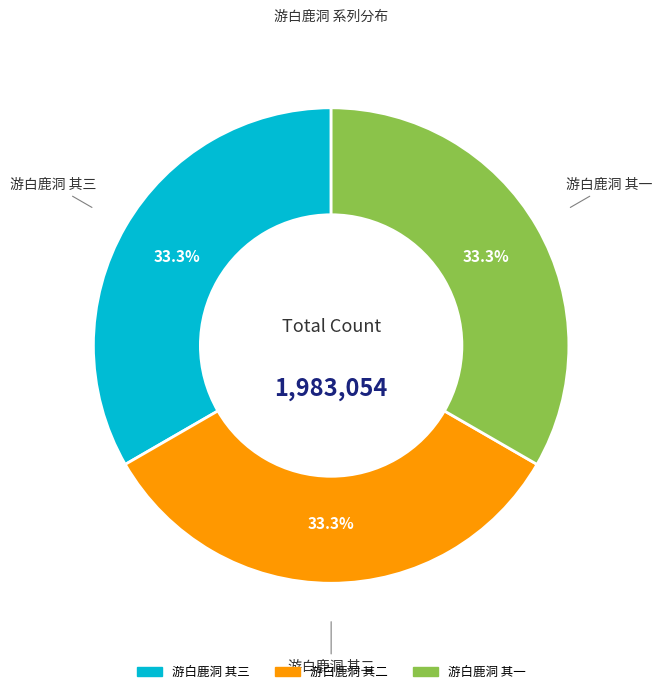

What is the total percentage of 游白鹿洞 其三 and 游白鹿洞 其二?

66.7%